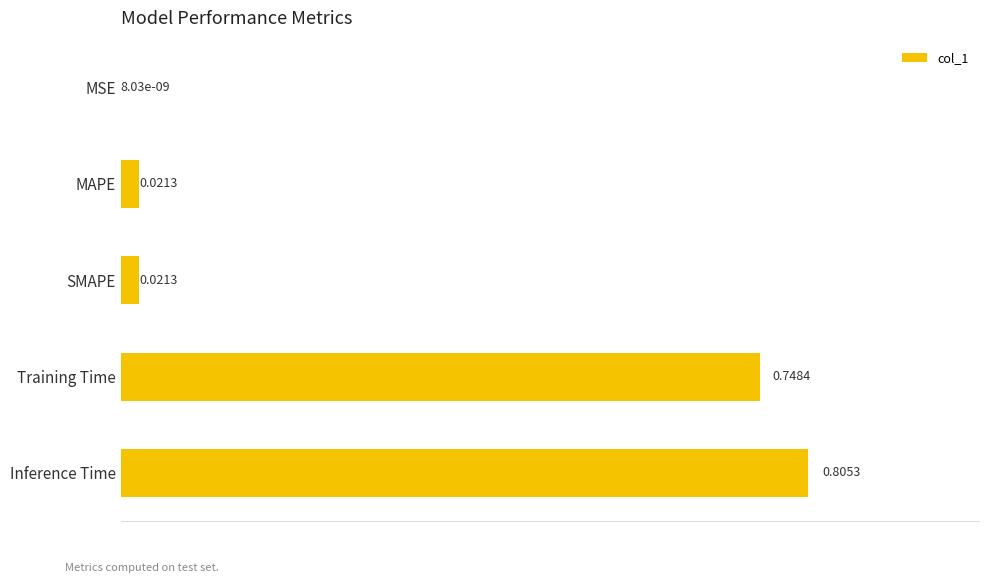

Which label corresponds to the largest value in the chart?

Inference Time